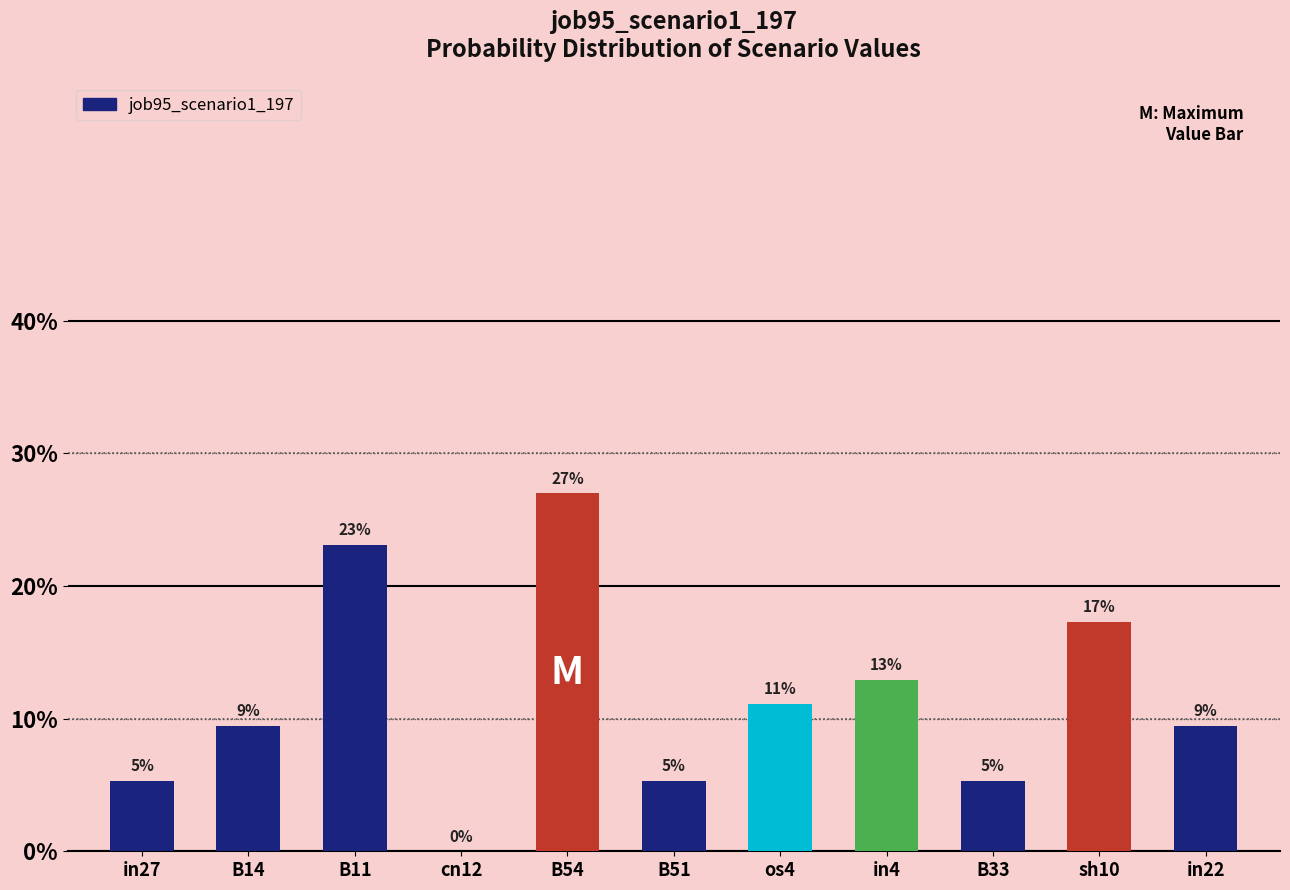

Is it true that the value at B11 is 0.2?

True